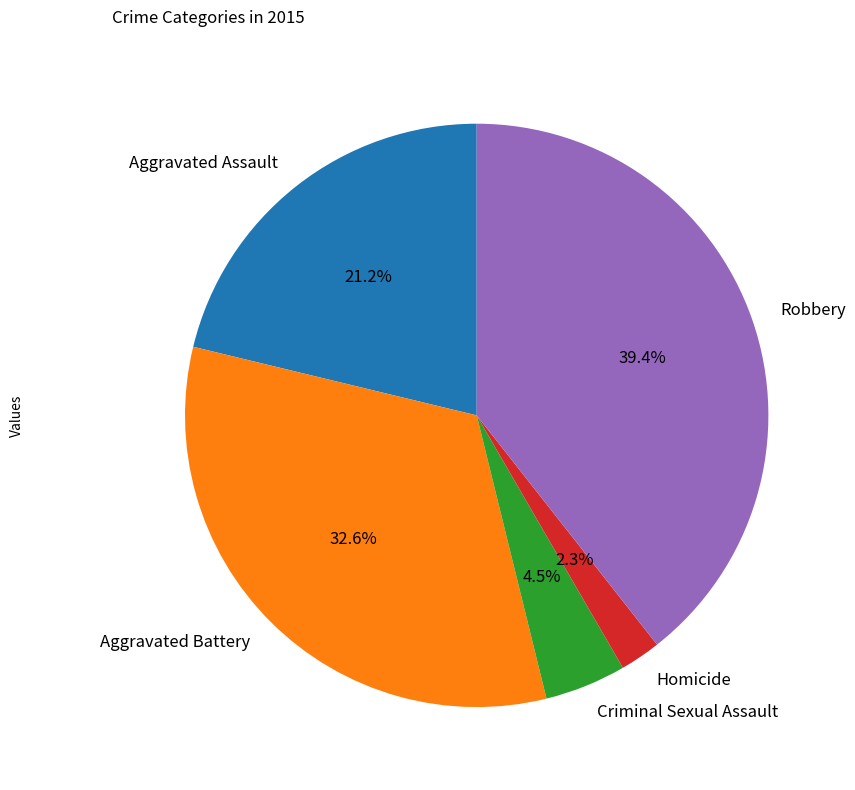

Is the sum of Aggravated Assault and Homicide greater than half?

No